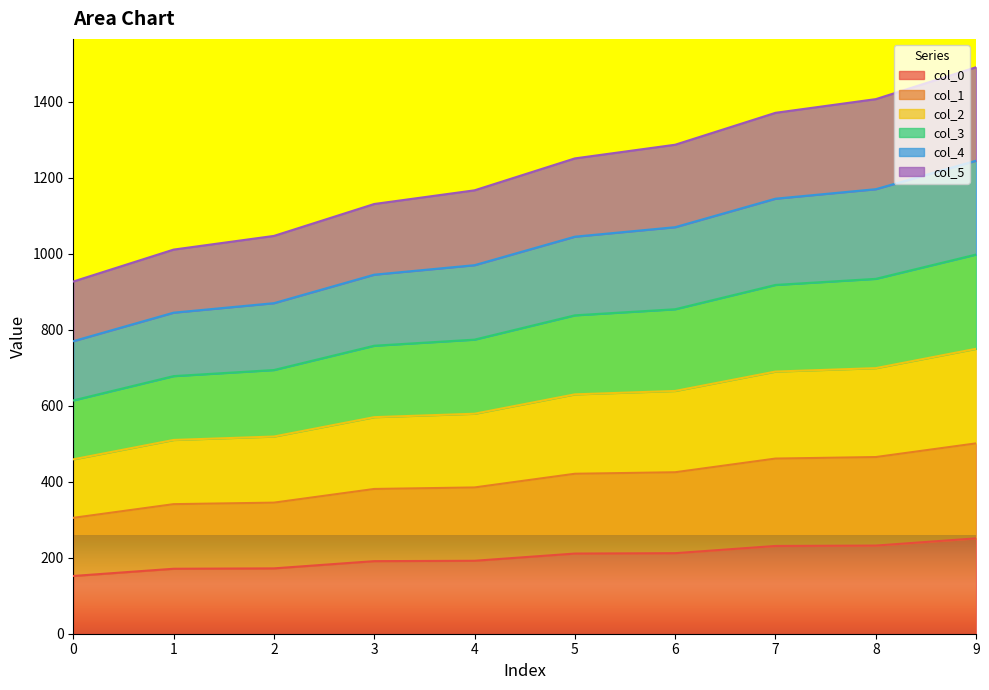

What is the total value across all series at 8?

1407.0